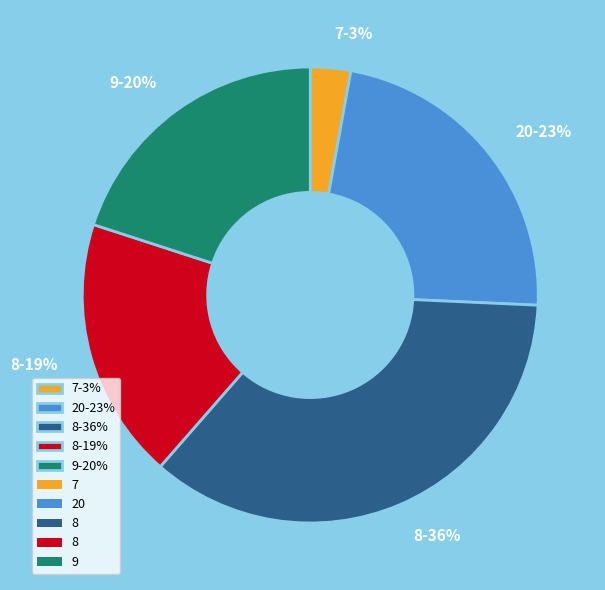

To the nearest percent, what percentage of the pie is 7-3%?

3%